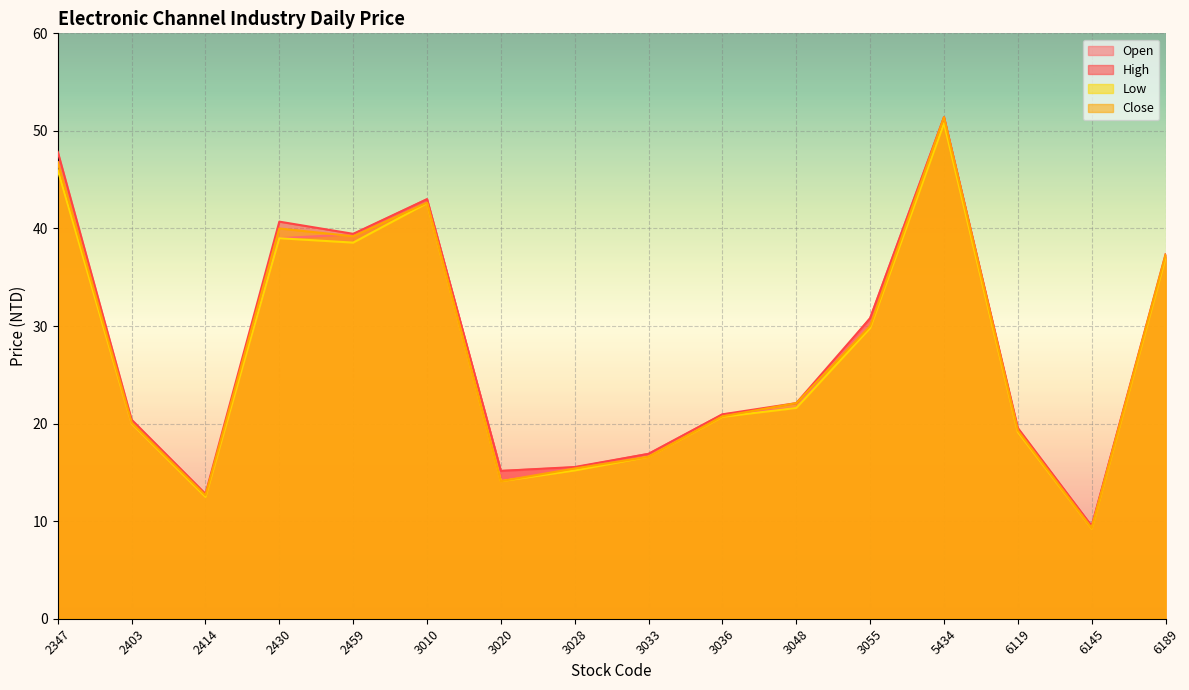

What is the sum of all Low values?

432.9